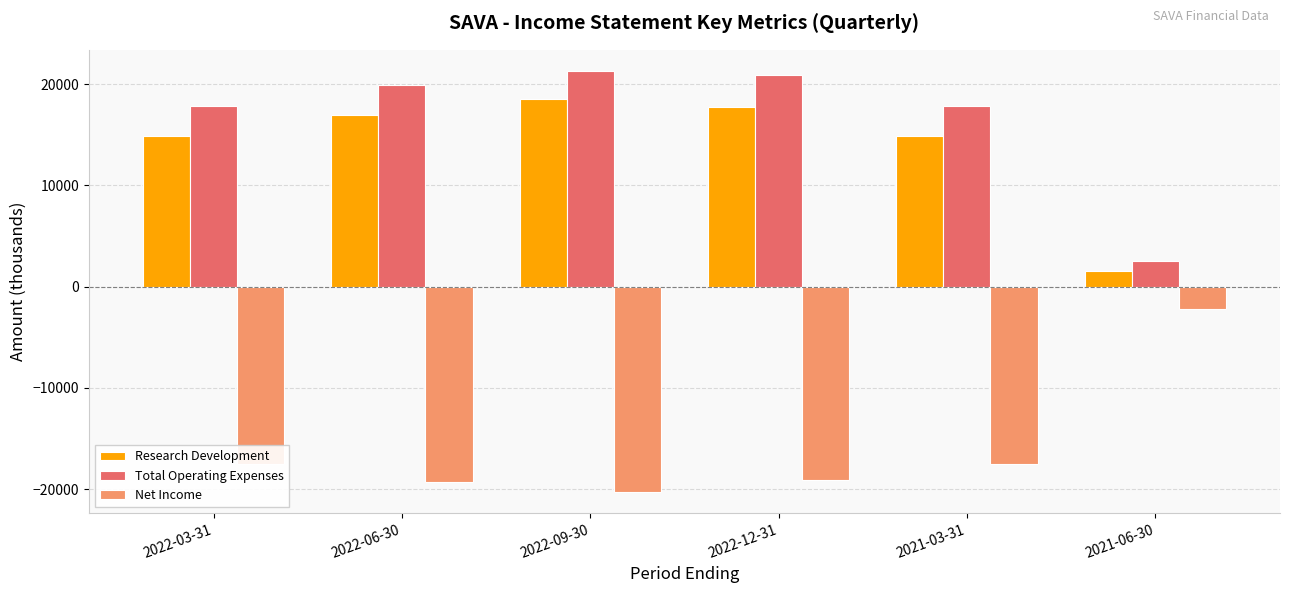

What is the total value across all series at 2022-06-30?

17500